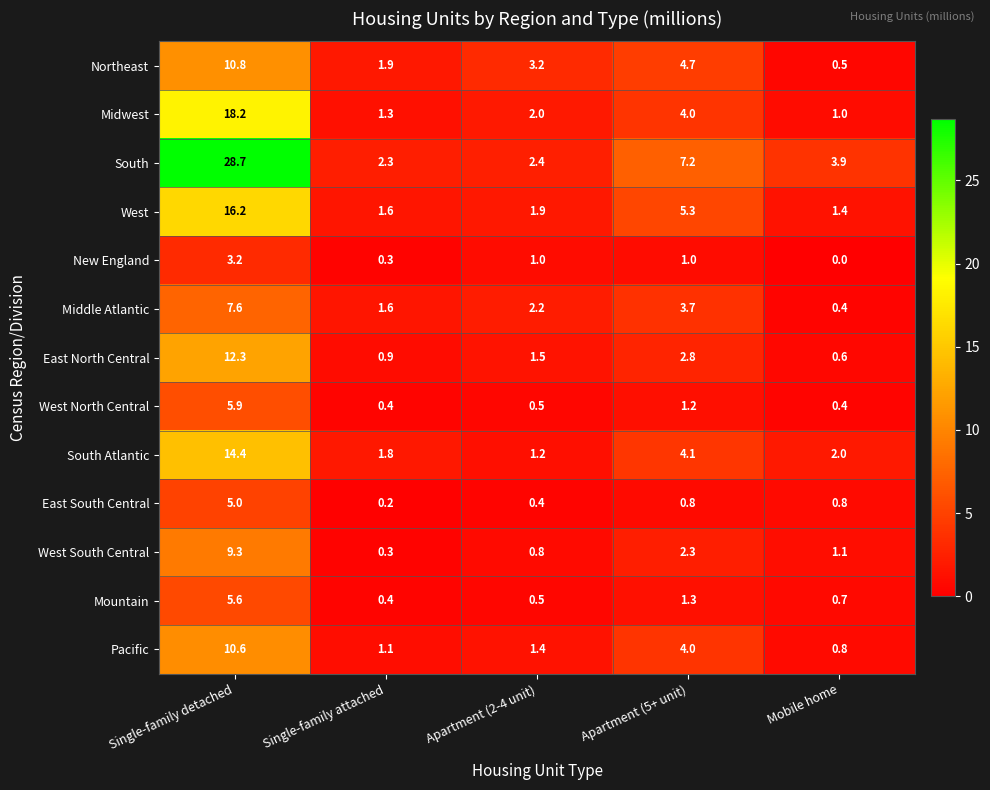

At which category does the chart reach its minimum across all series?

Mobile home